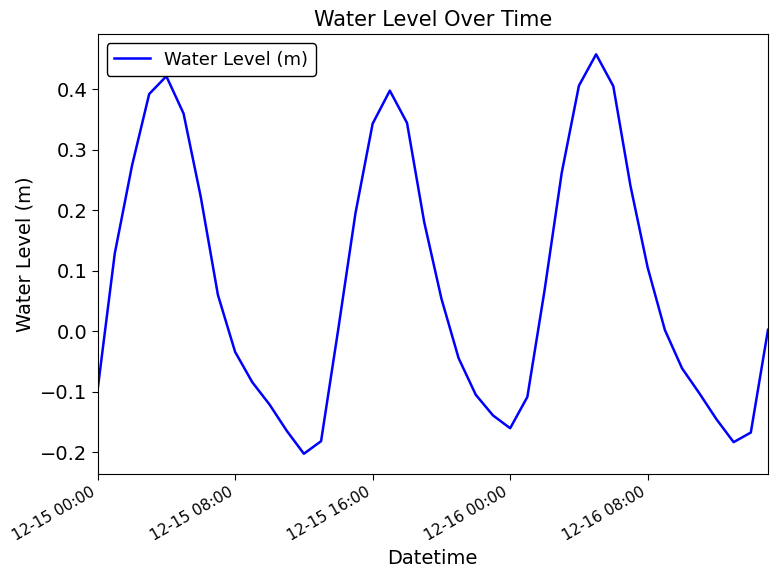

Does the chart have visible grid lines?

No